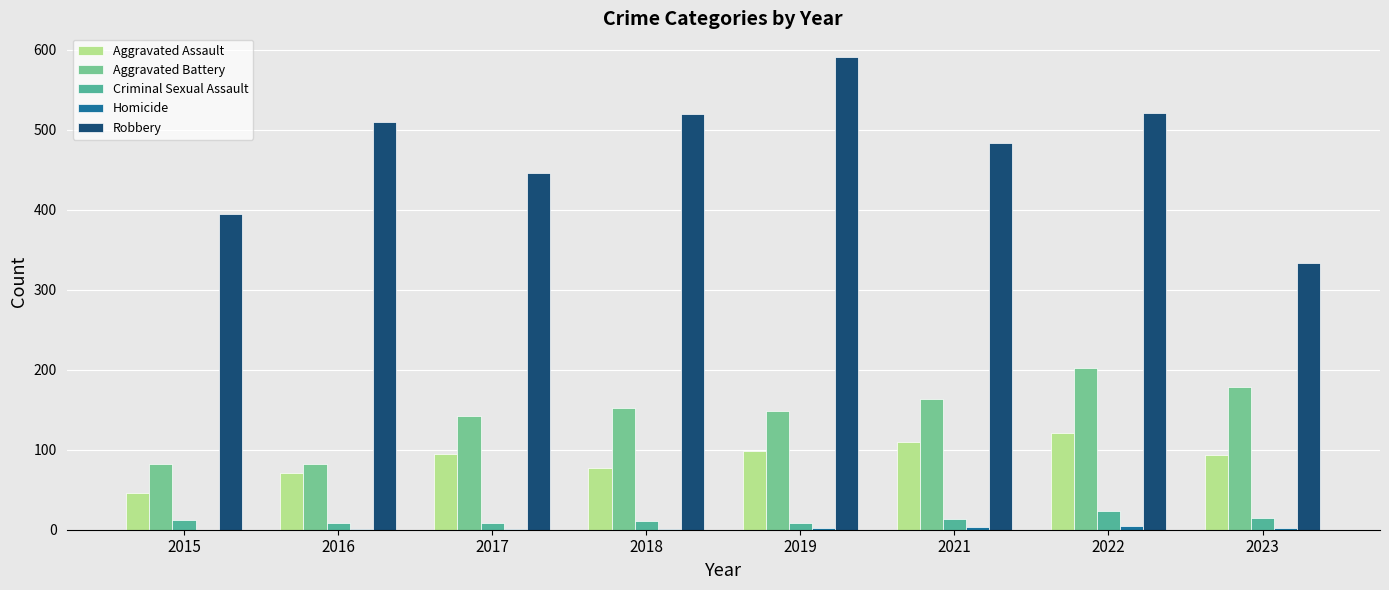

Is it true that Aggravated Battery equals 163 at 2021?

True